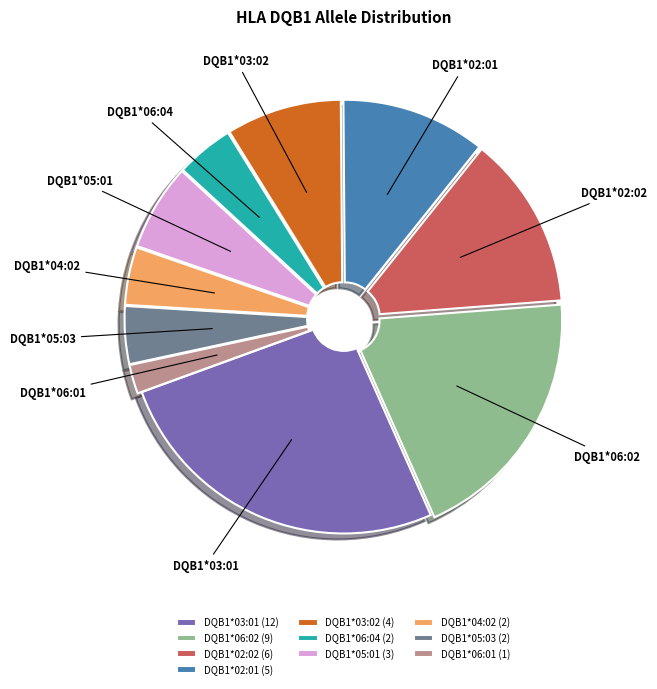

What is the ratio of the value at DQB1*03:01 to the value at DQB1*06:02?

1.3